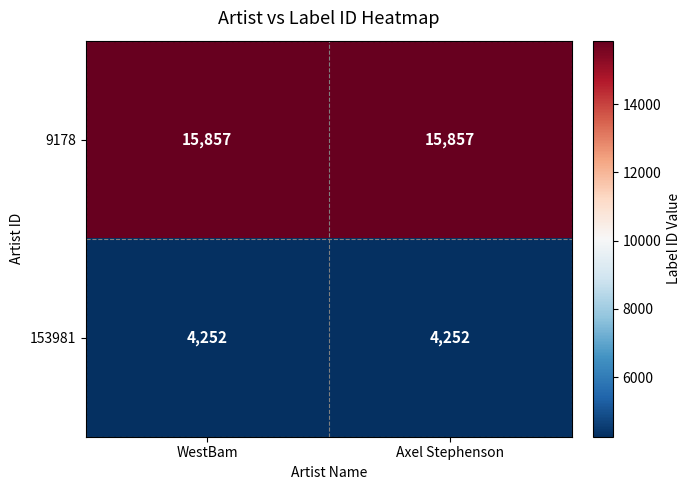

Rank the series by their average value, from lowest to highest.

153981, 9178